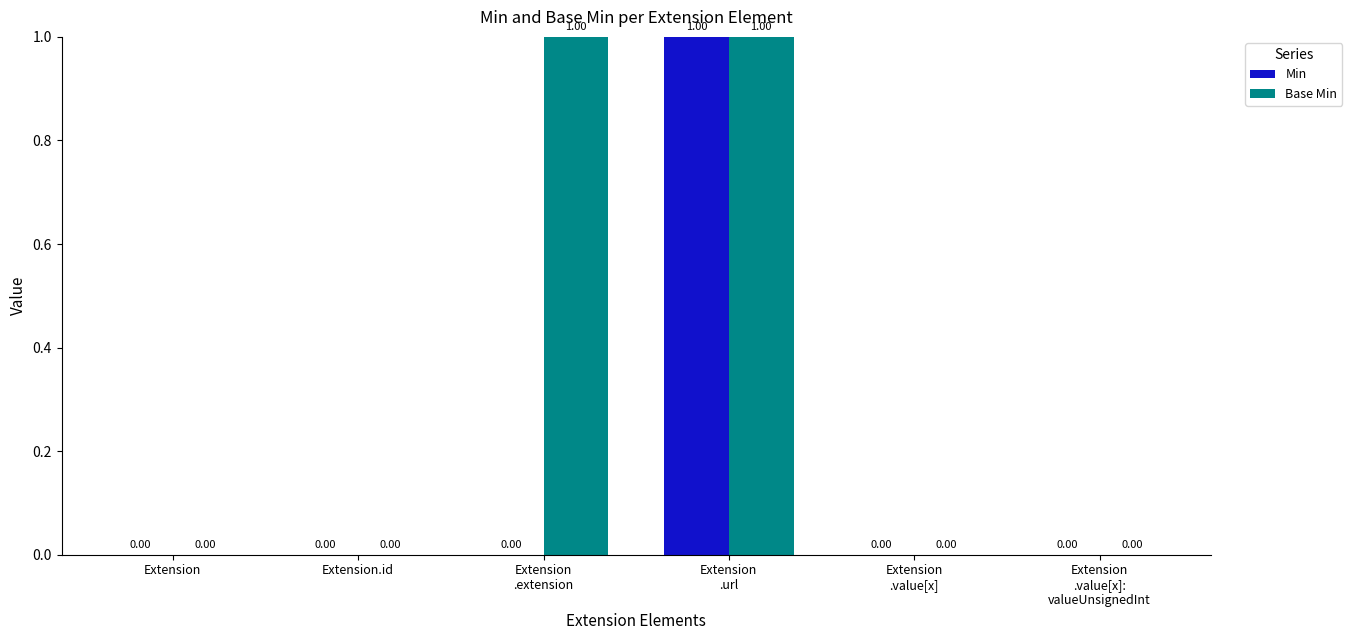

How many data points in Min are above 0?

1